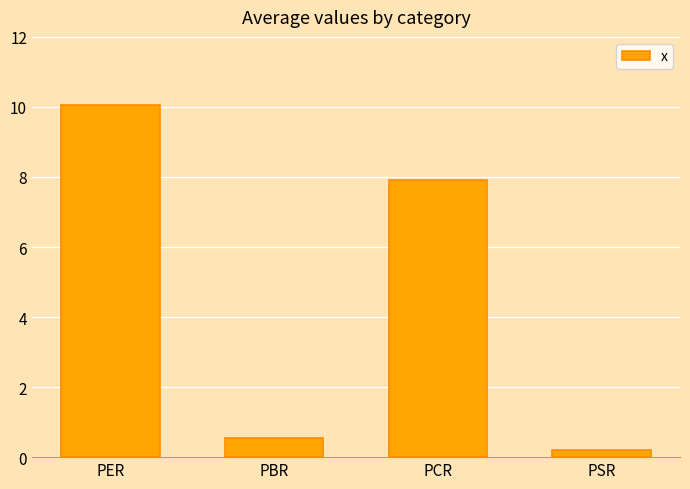

How many series are shown in this chart?

1